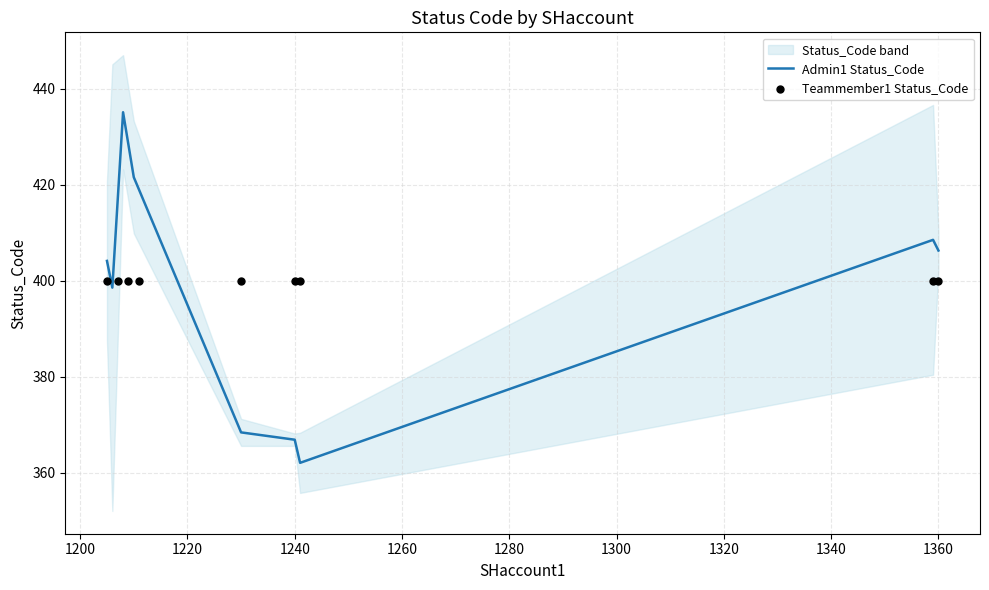

Is the value of Admin1 Status_Code at 1260 greater than the value of Teammember1 Status_Code at 1340?

No